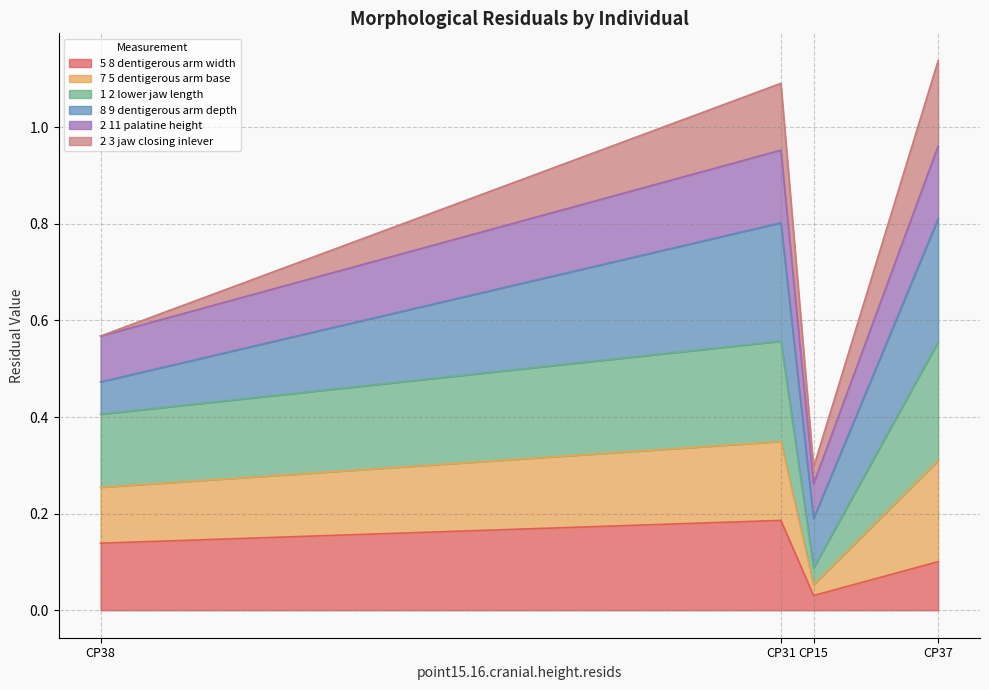

True or false: point2.11.palatine.height.resids and point1.2.lower.jaw.length.resids cross at least once.

False